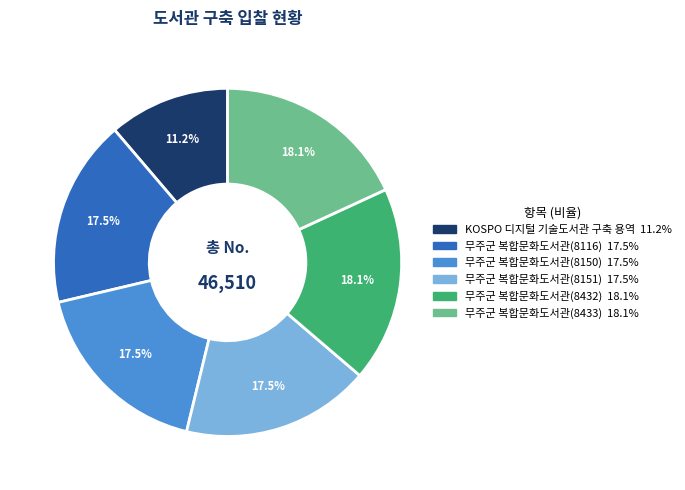

Does 무주군 복합문화도서관(8151) account for over 50% of the chart?

No